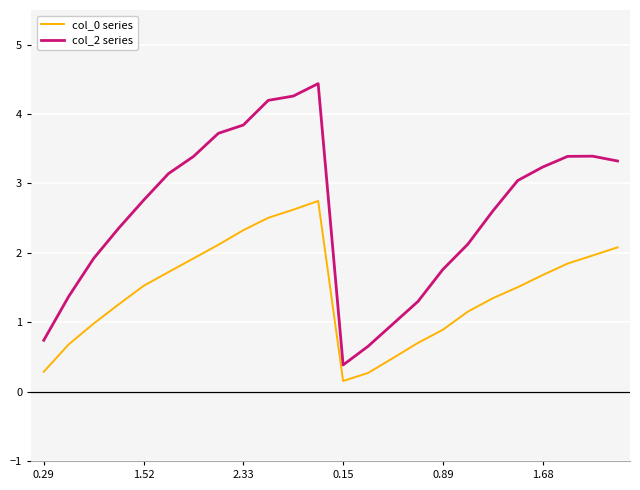

List the series in order of their overall mean, lowest first.

col_0 series, col_2 series